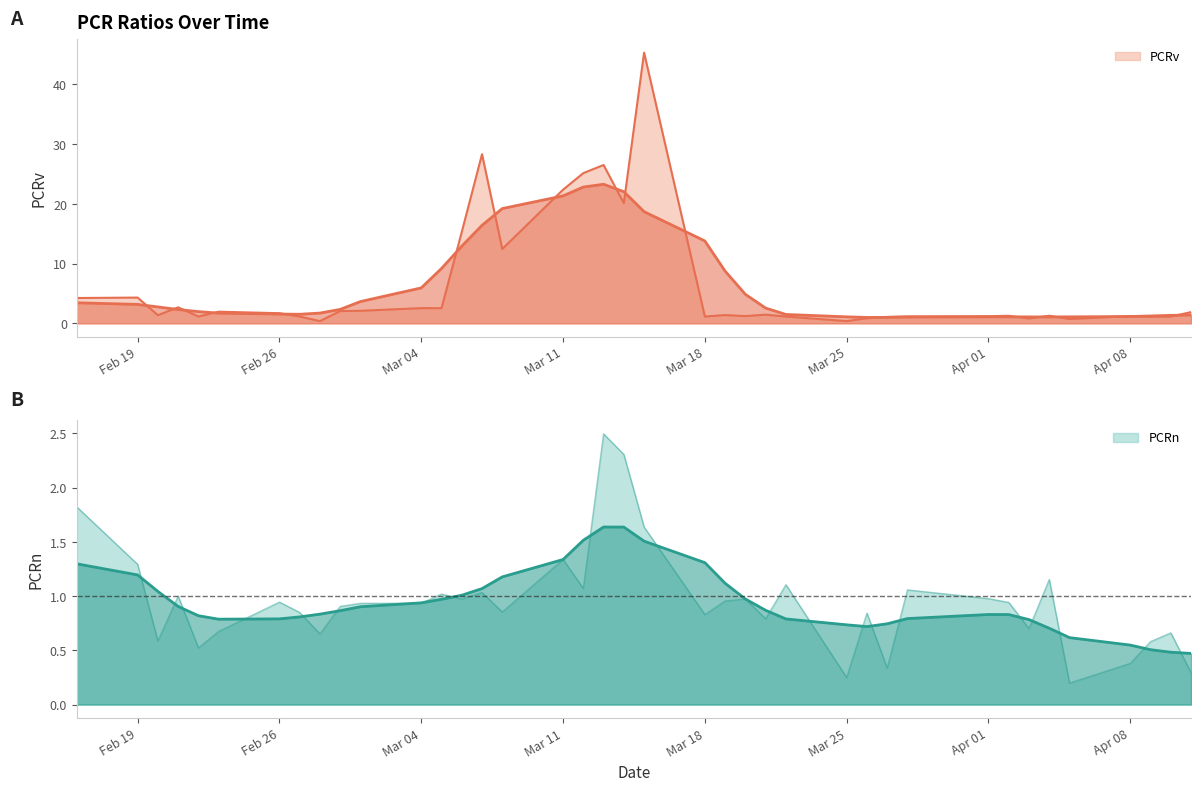

At 2024-03-13, list the series in order from smallest to largest.

PCRn, PCRv